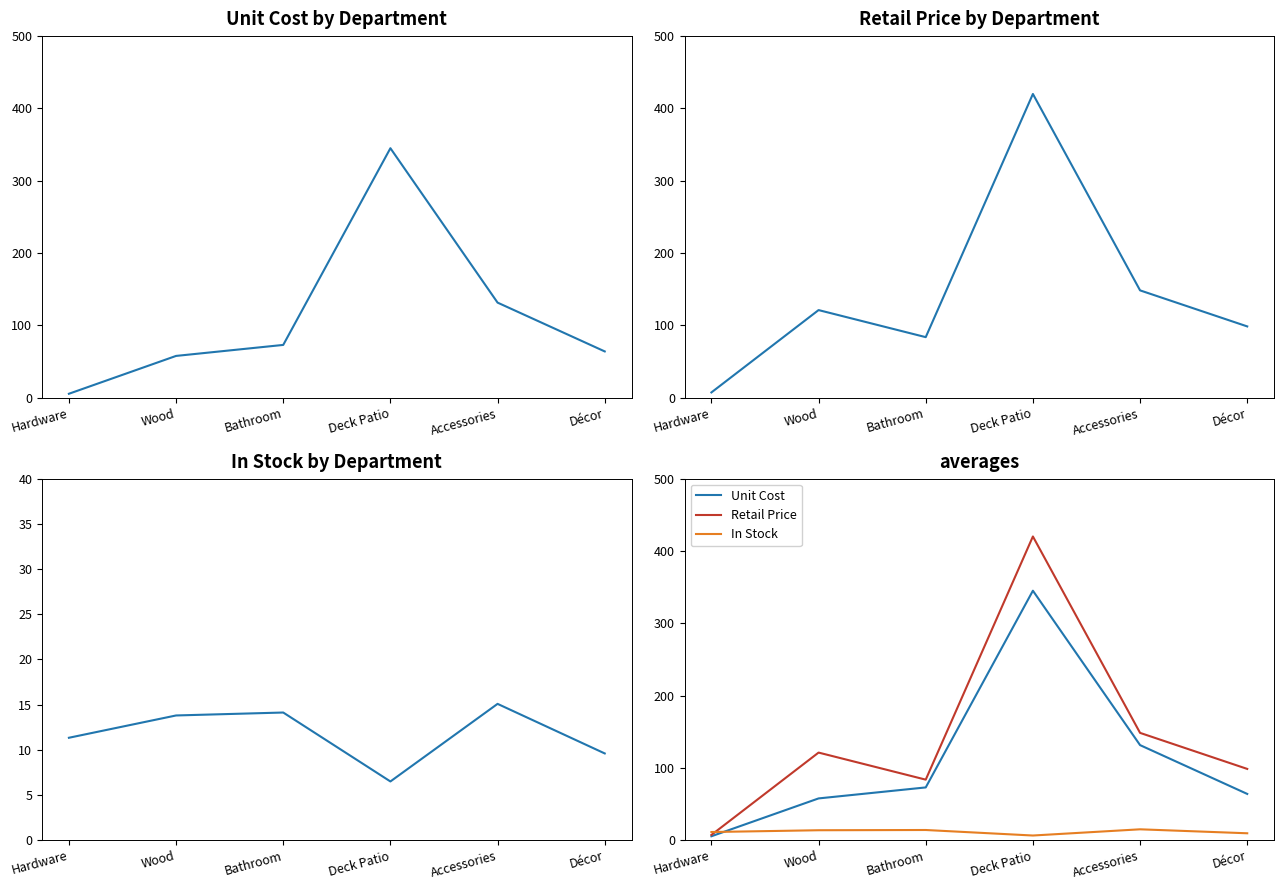

What are all the series names shown in the legend?

Unit Cost, Retail Price, In Stock